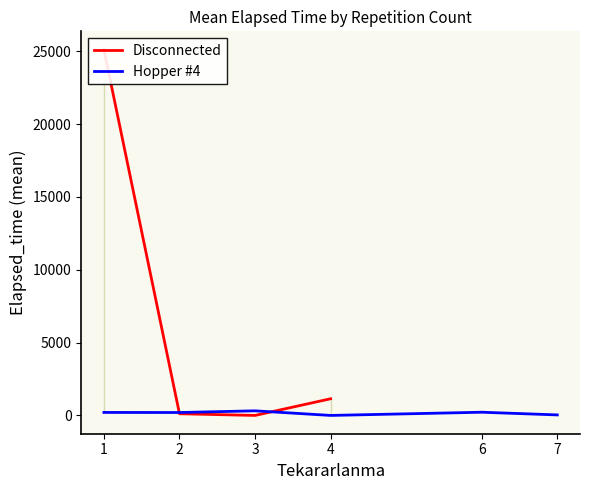

What is the value of the Disconnected point at the 1st from the left?

25113.3